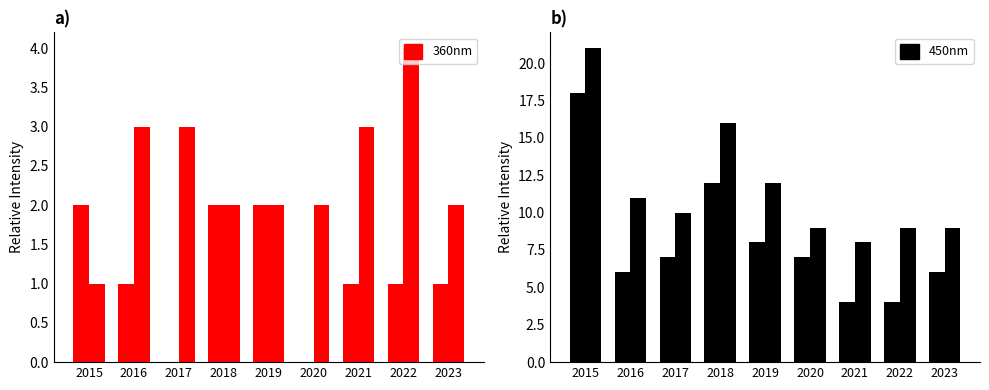

Rank the series by their maximum value, from highest to lowest.

Total, Robbery, Aggravated Battery, Aggravated Assault